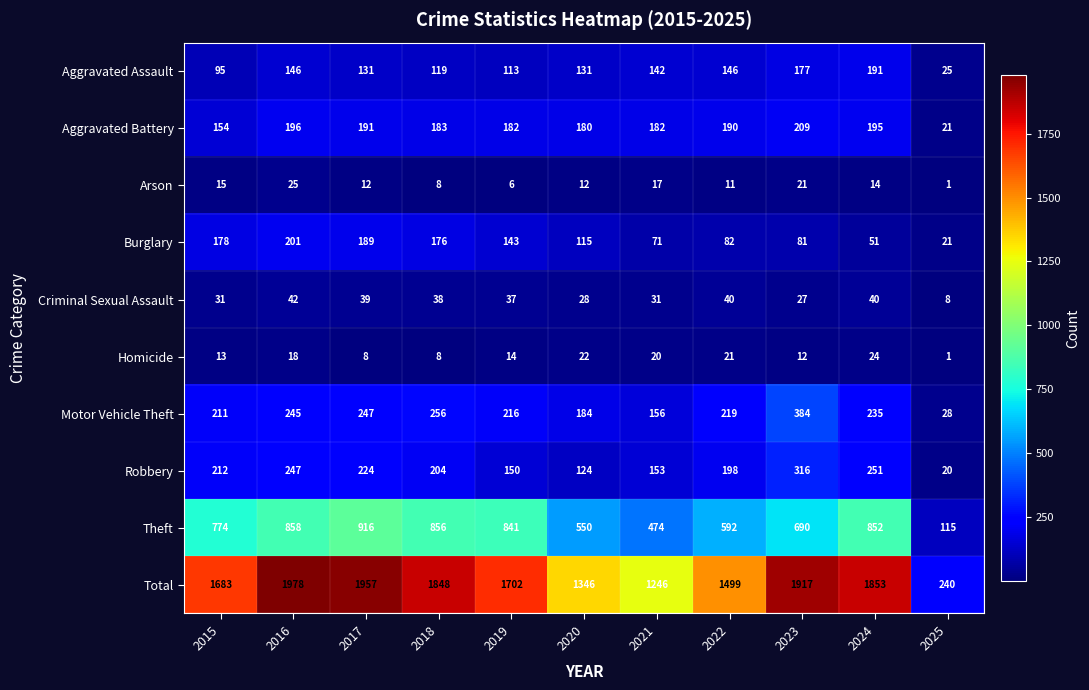

Is the value of Homicide at 2020 greater than the value of Burglary at 2024?

No